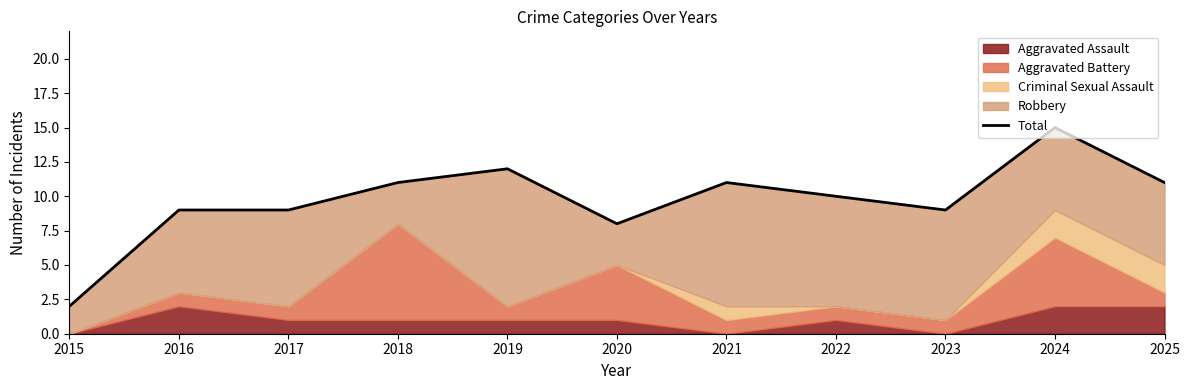

True or false: the data shows 3 at 2023.

False